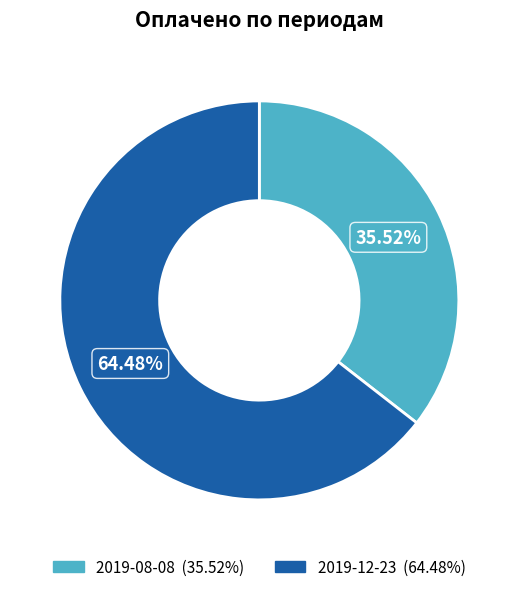

The 2019-12-23 slice represents 71% of the pie. True or false?

False